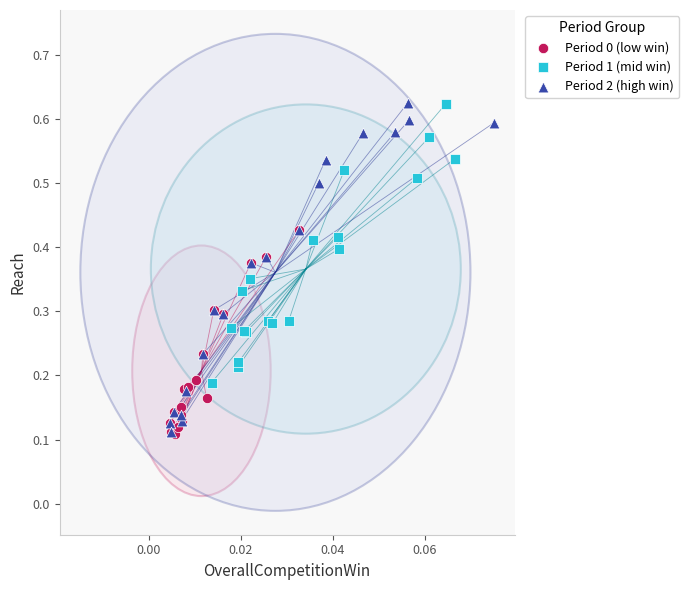

Which series has the largest Y range (max minus min)?

Period 2 (high win)